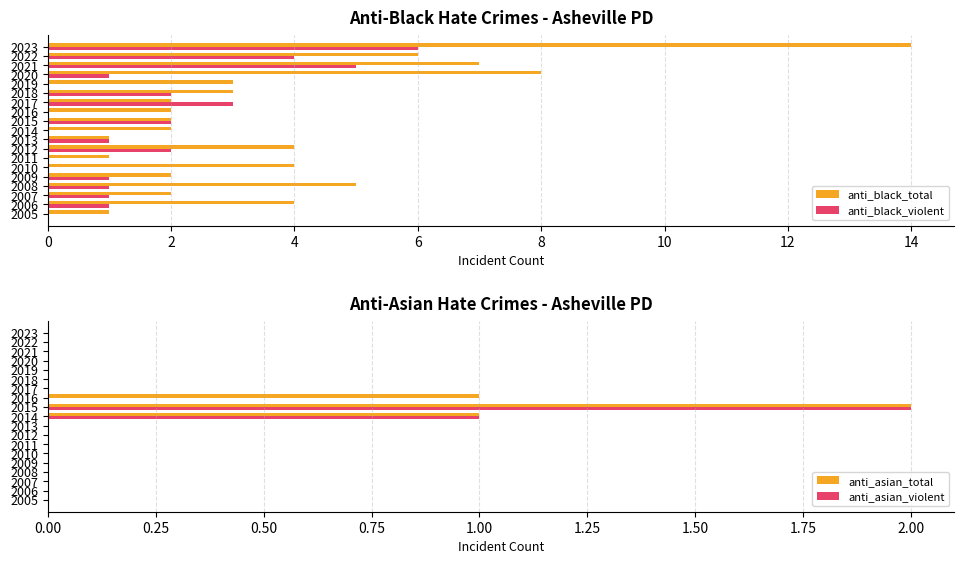

What is the sum of the anti_black_total values at 2014 and 2022?

8